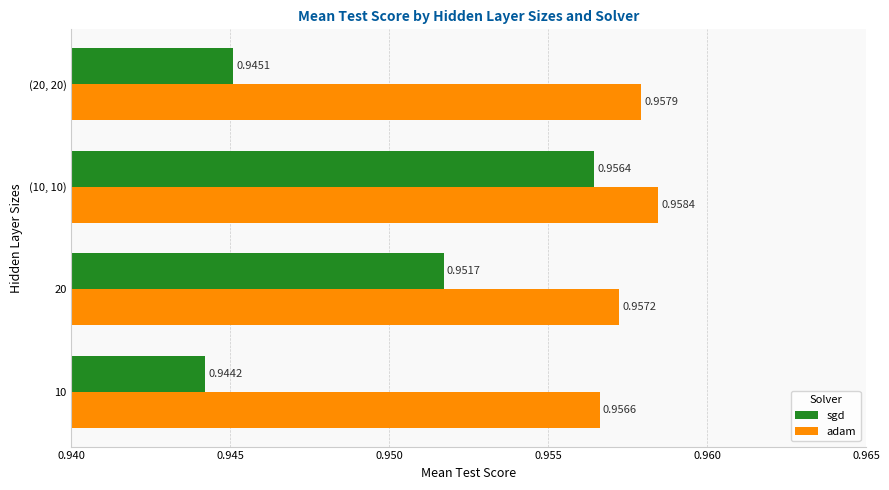

Count the sgd values in the range 0 to 1.

4